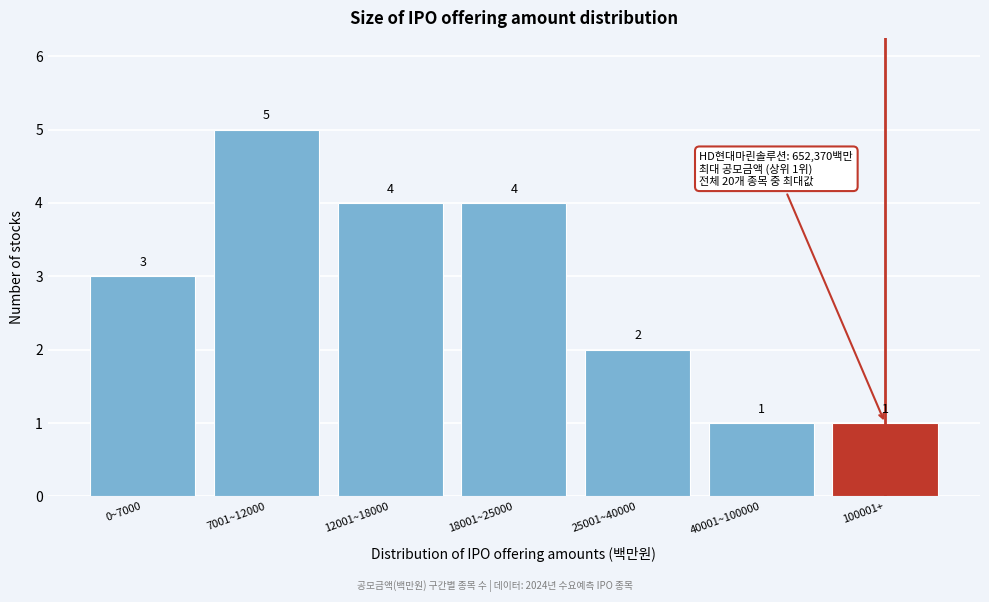

Reading left to right, list all the values displayed in this chart.

0~7000=3	7001~12000=5	12001~18000=4	18001~25000=4	25001~40000=2	40001~100000=1	100001+=1